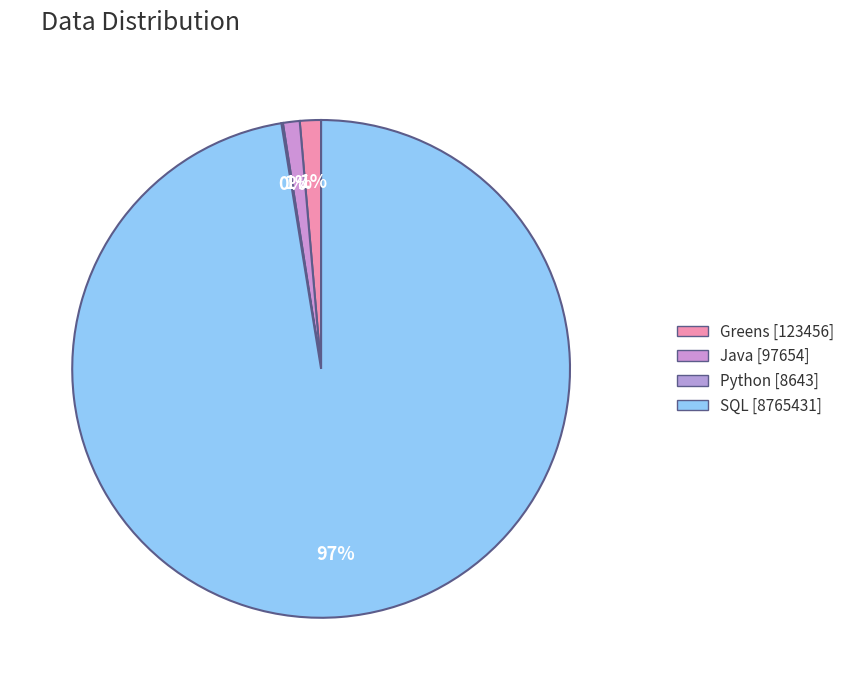

What is the change in value from Greens to Python?

-114813